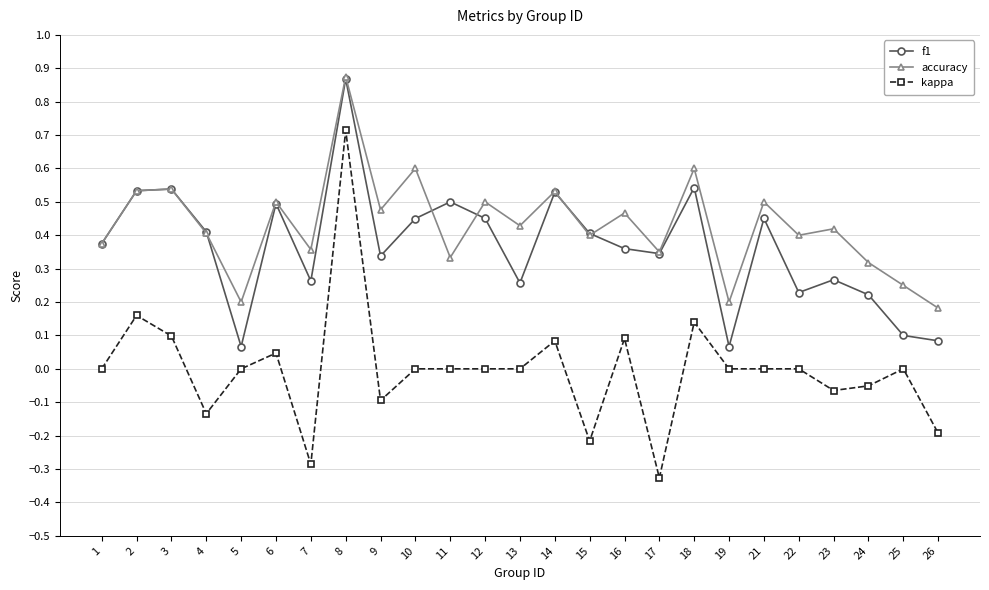

Is it true that accuracy equals 0.6 at 18?

True